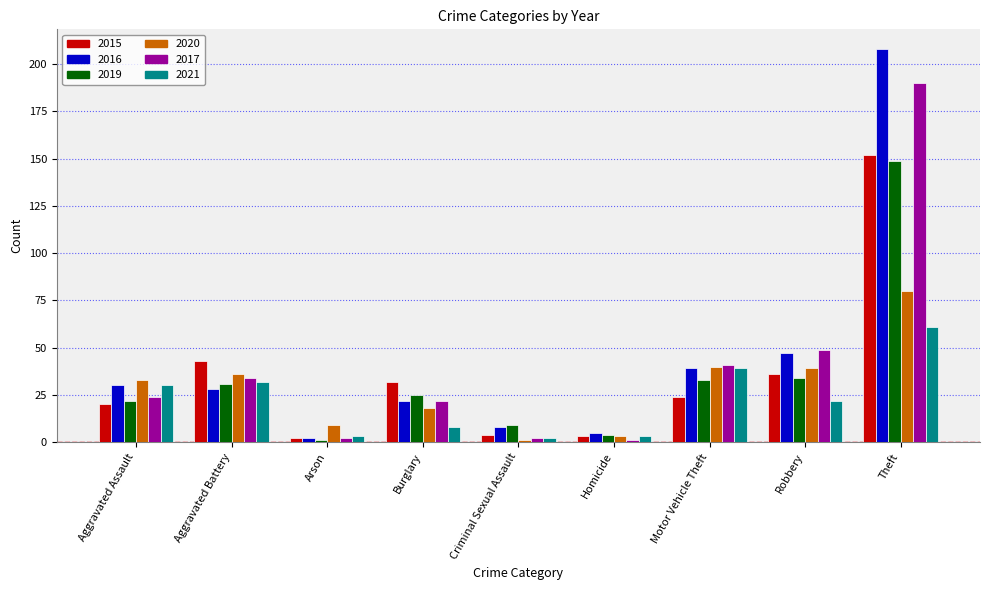

What is the highest value of the 2017 series?

190